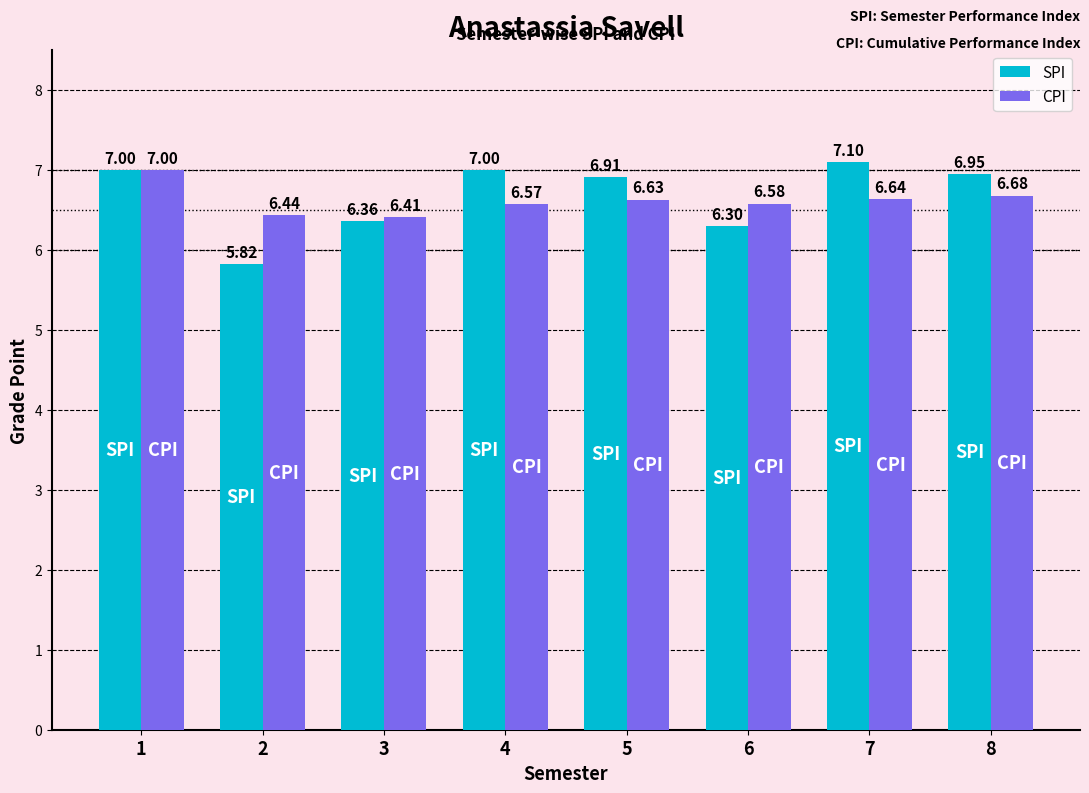

Where is SPI nearest to the value 6?

2